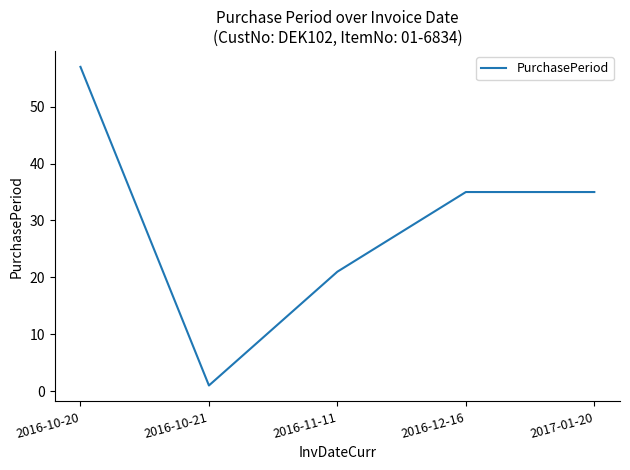

What is the greatest value displayed?

57